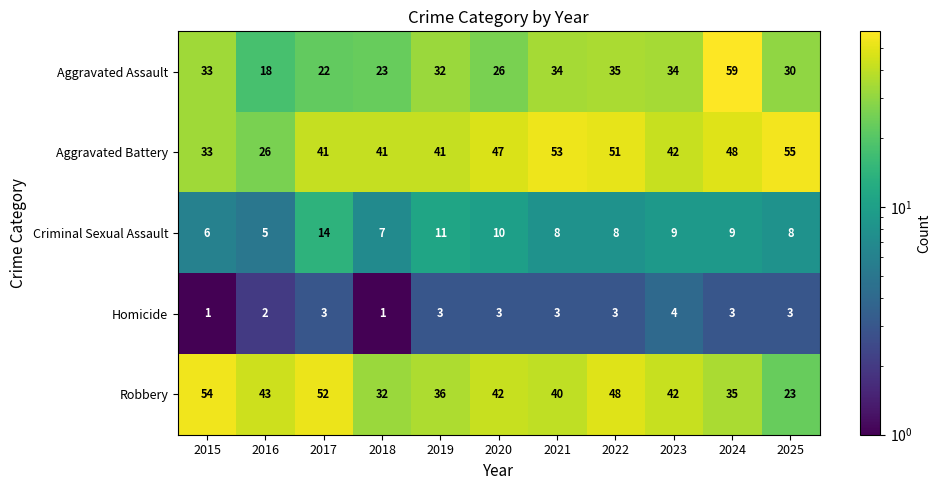

Which series has the widest spread of values?

Aggravated Assault